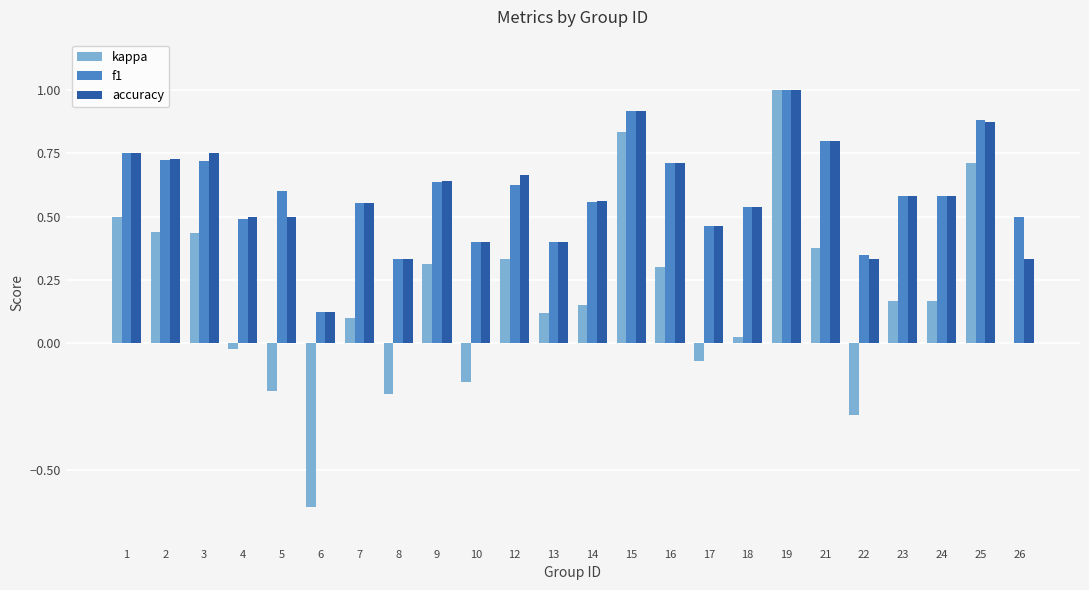

How many data points does each series have?

24